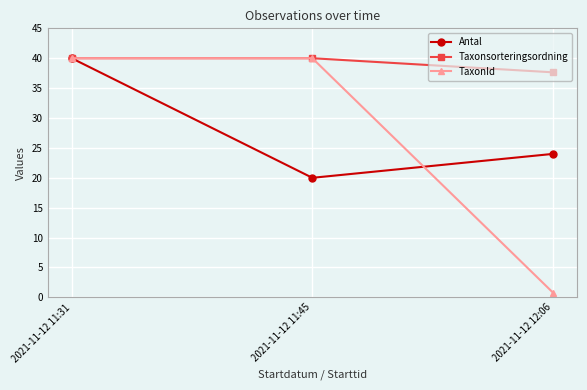

What is the sum of all Antal values?

84.0